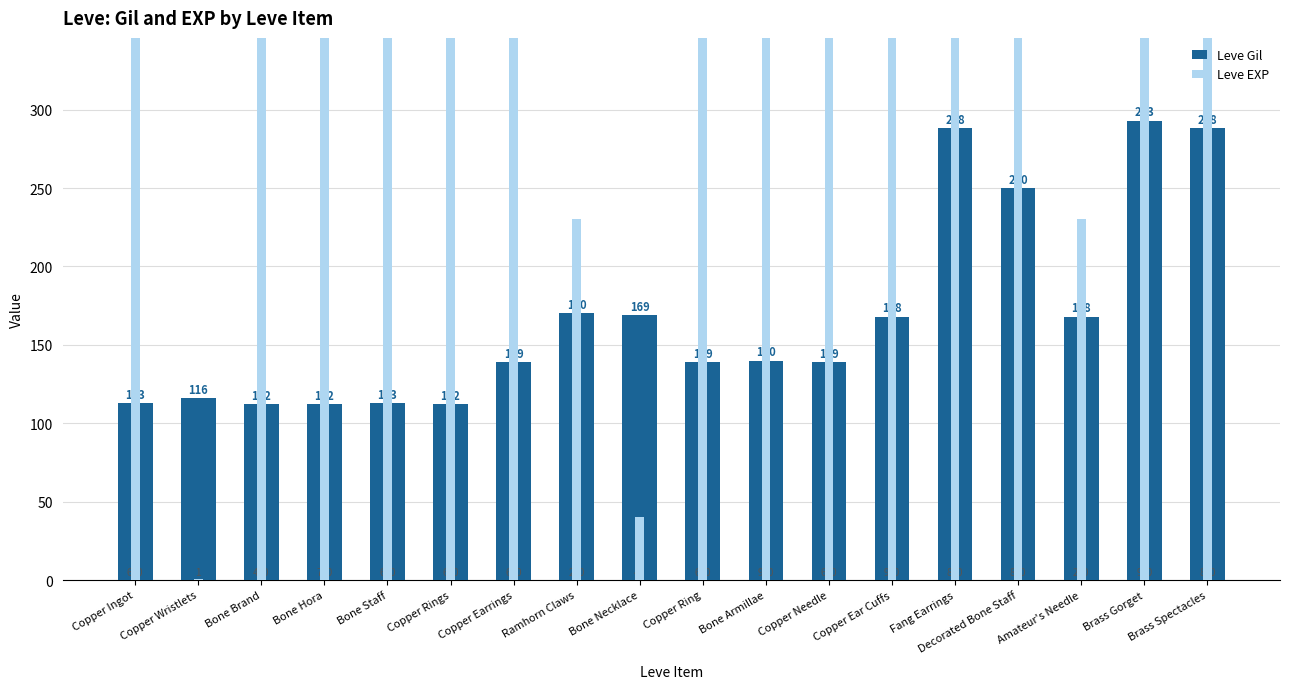

What is the value of the Leve EXP bar at the 11th from the left?

980